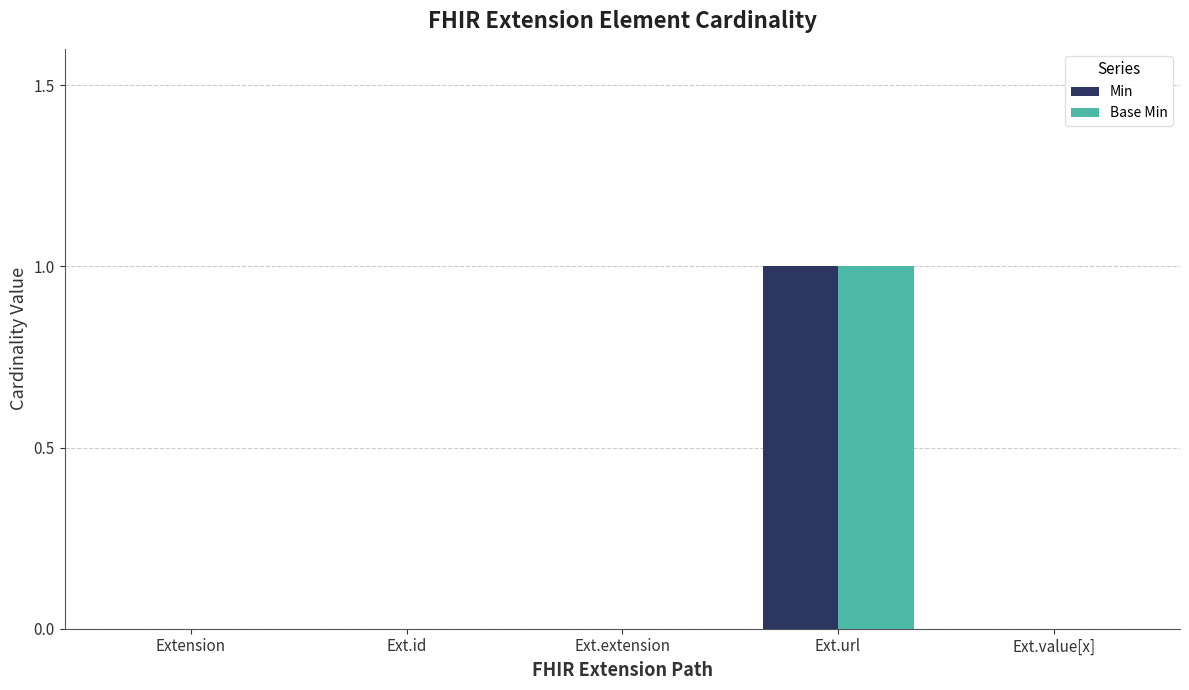

Reading left to right, list all the values displayed in this chart.

Min: Extension=0	Ext.id=0	Ext.extension=0	Ext.url=1	Ext.value[x]=0
Base Min: Extension=0	Ext.id=0	Ext.extension=0	Ext.url=1	Ext.value[x]=0